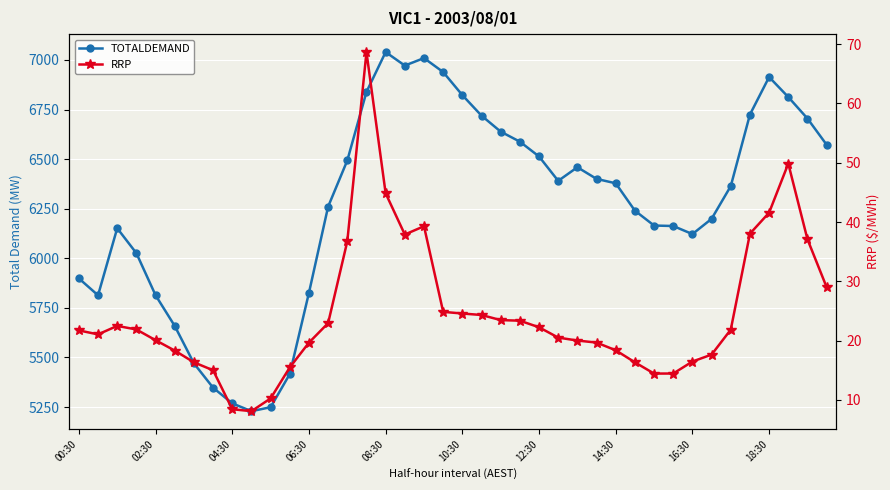

Which series has the widest spread of values?

TOTALDEMAND